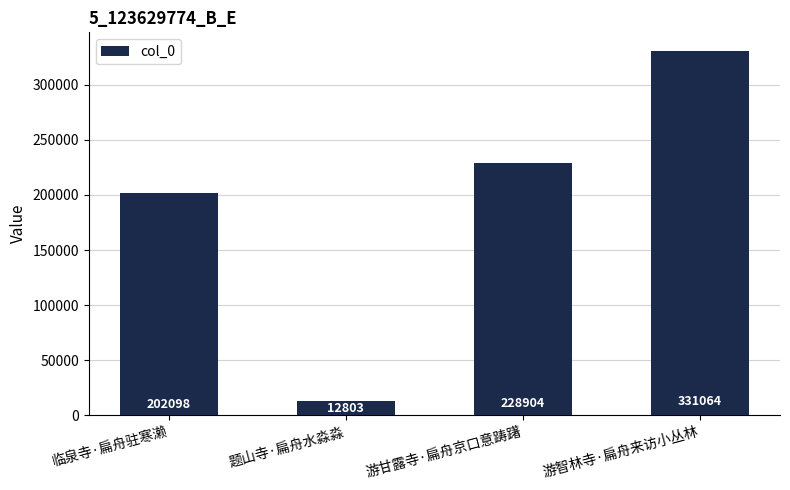

What is the difference between the maximum and minimum values?

318261